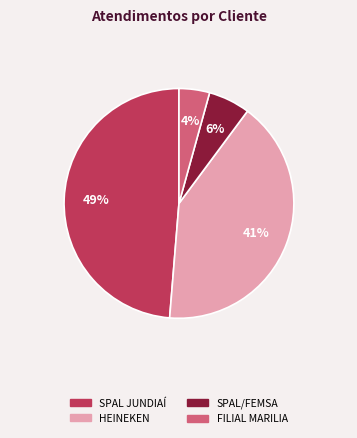

To the nearest percent, what is the combined percentage of SPAL JUNDIAÍ and SPAL/FEMSA?

55%